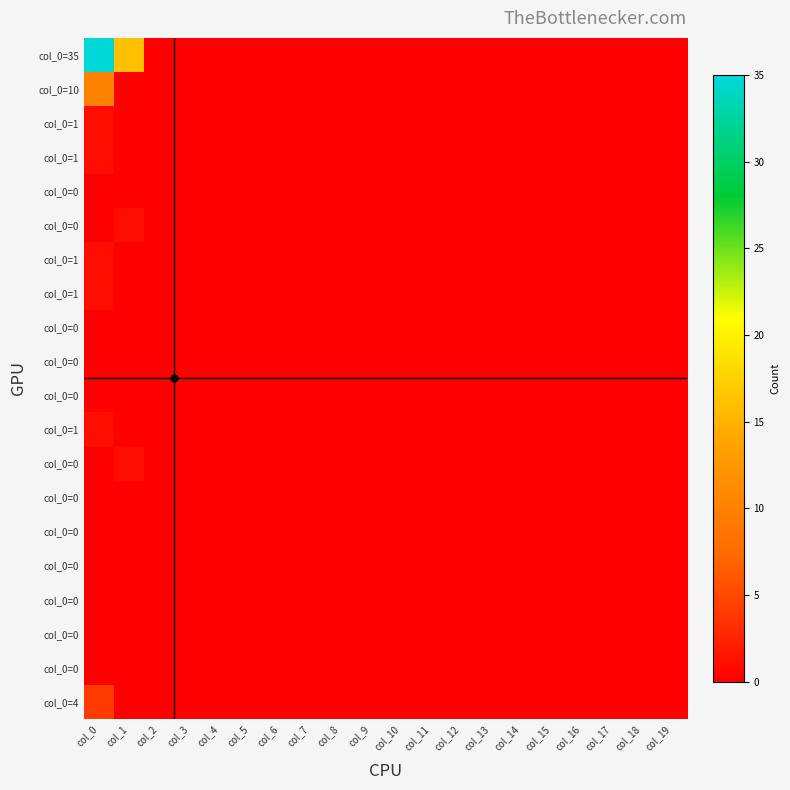

At how many categories does at least one series exceed 30?

1